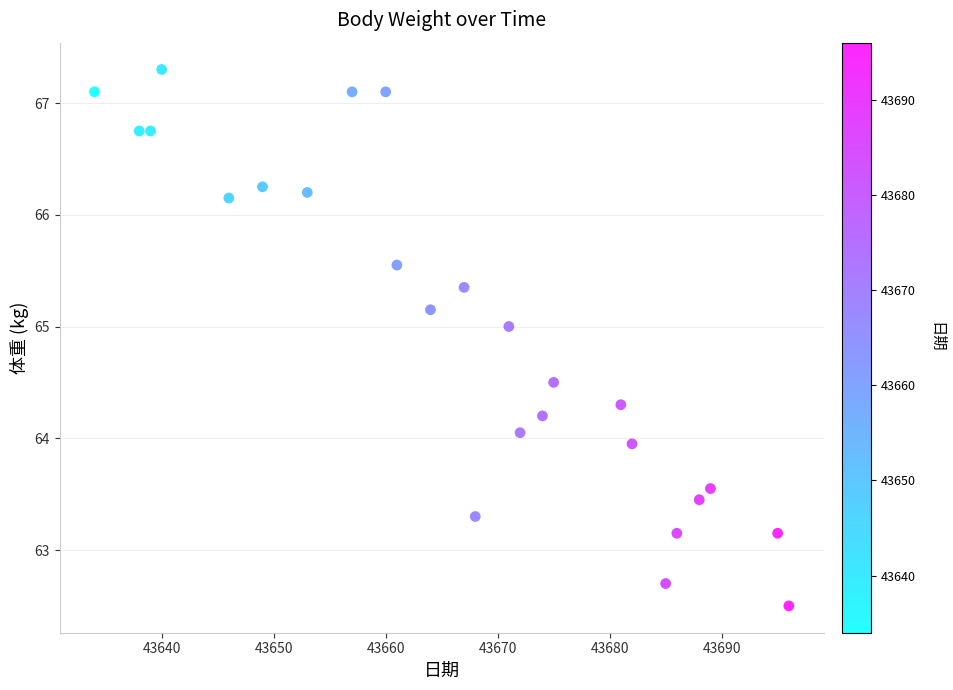

What is the range of X values (max minus min)?

62.0